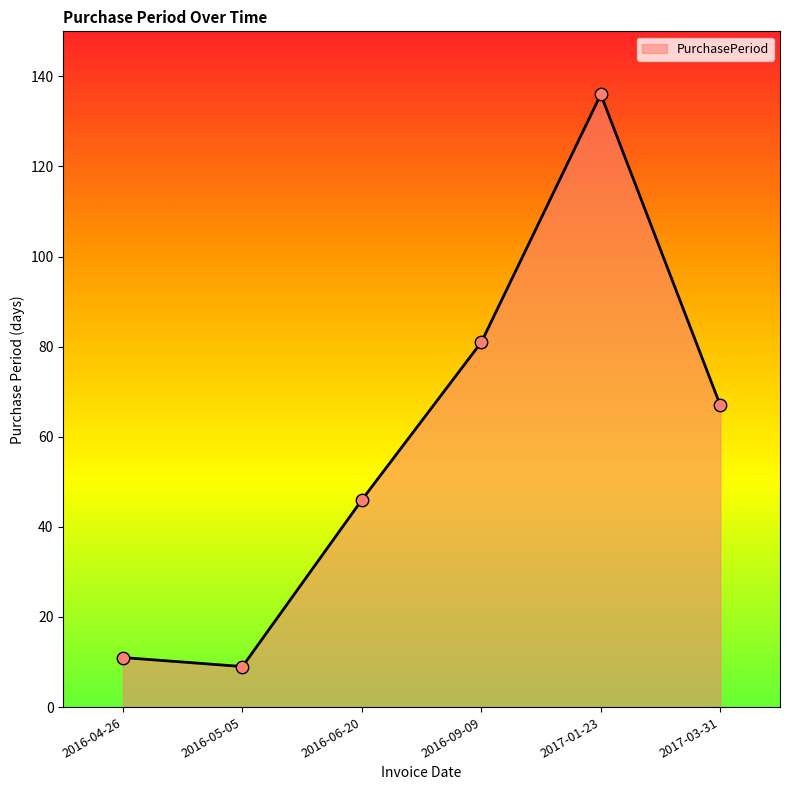

What is the change in value from 2016-04-26 to 2016-06-20?

+35